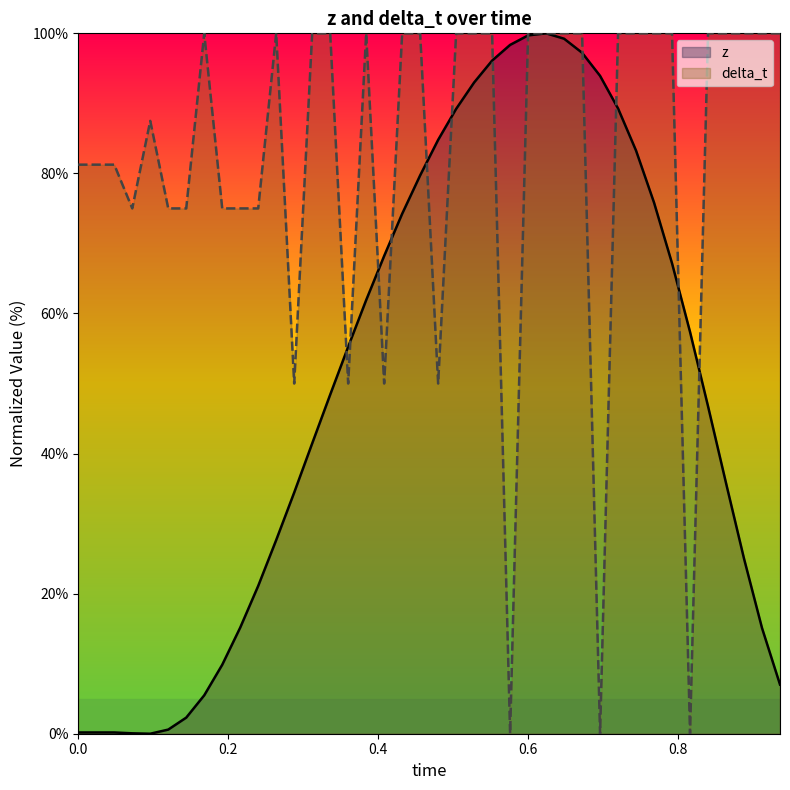

List the series in order of their overall mean, highest first.

delta_t, z